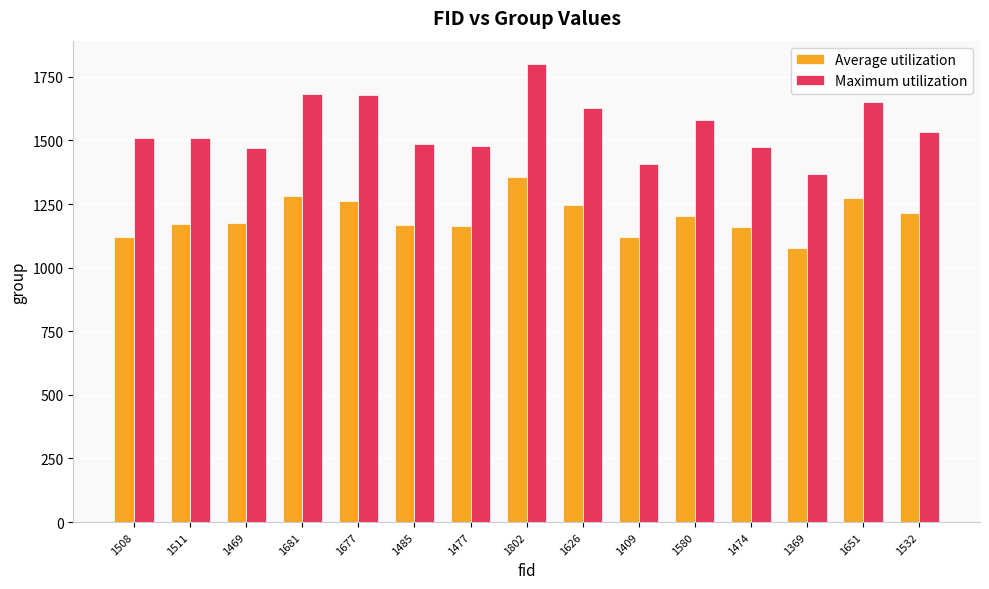

Is it true that Average utilization equals 1853 at 1485?

False